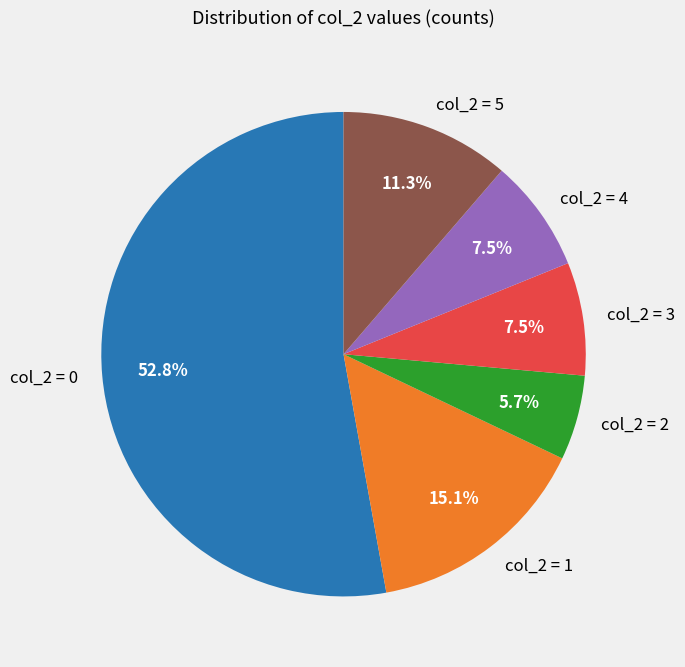

To the nearest percent, what is the average slice percentage?

17%